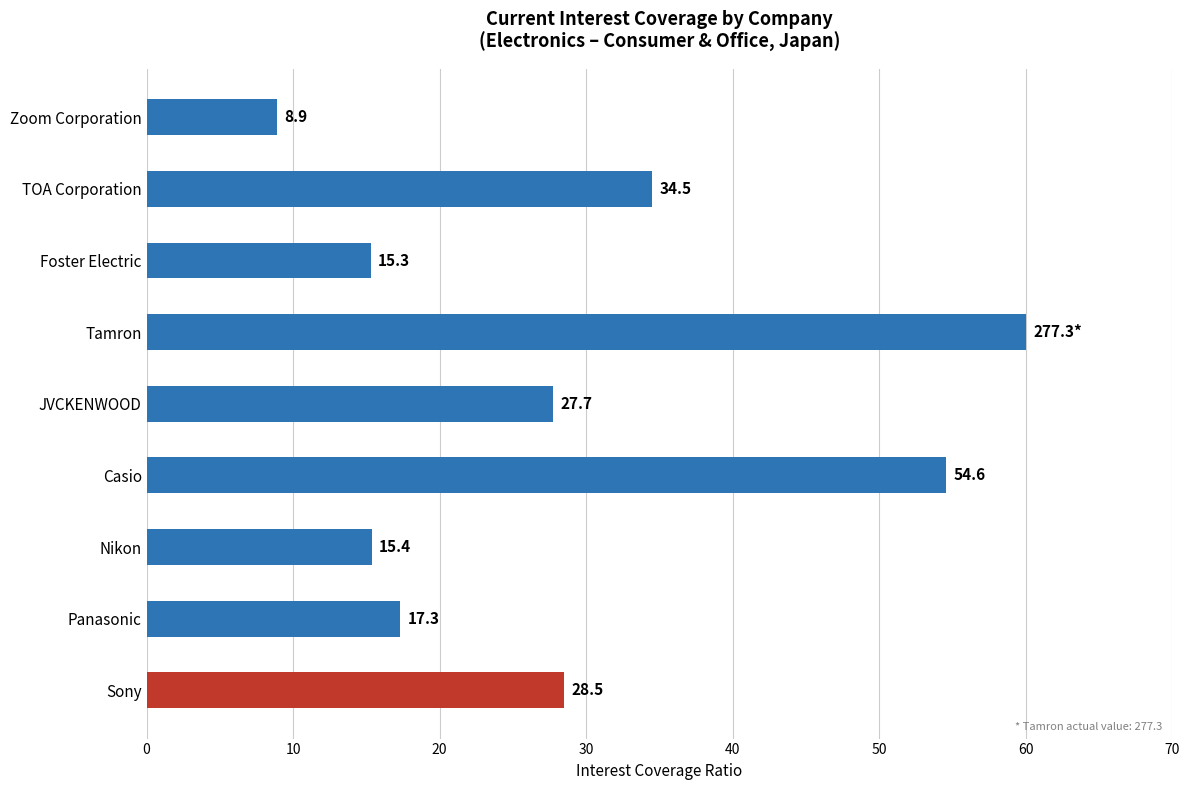

How many values are below 27?

4